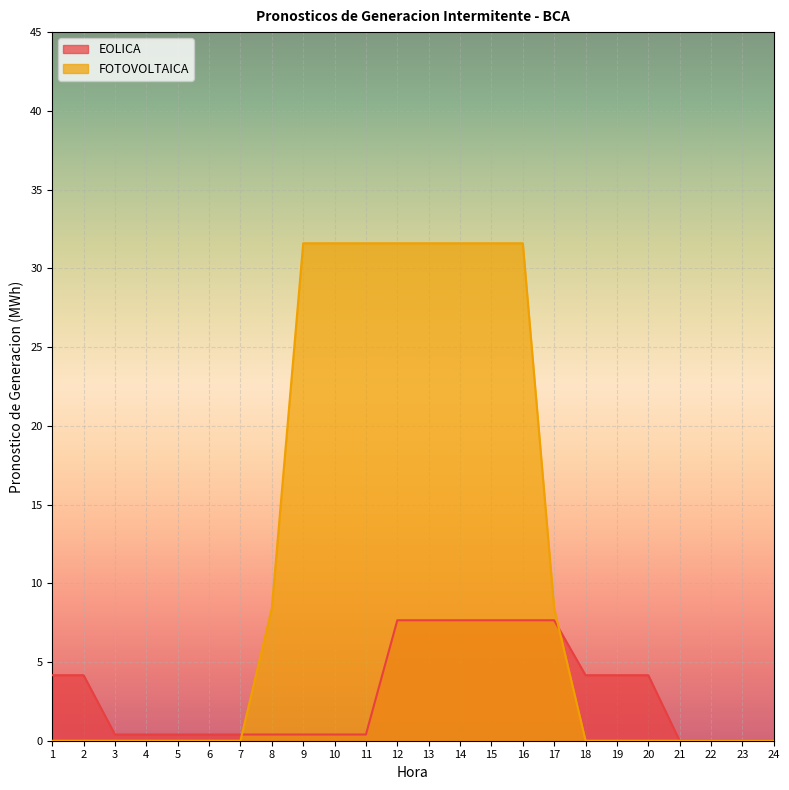

Where do FOTOVOLTAICA and EOLICA first cross each other?

7 and 8